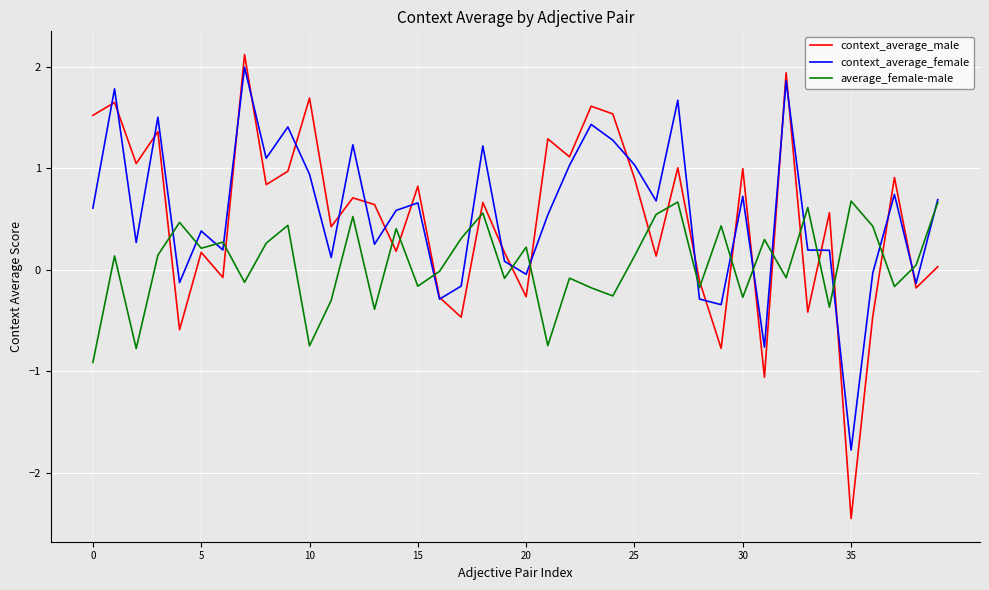

What is the maximum value for average_female-male?

0.7